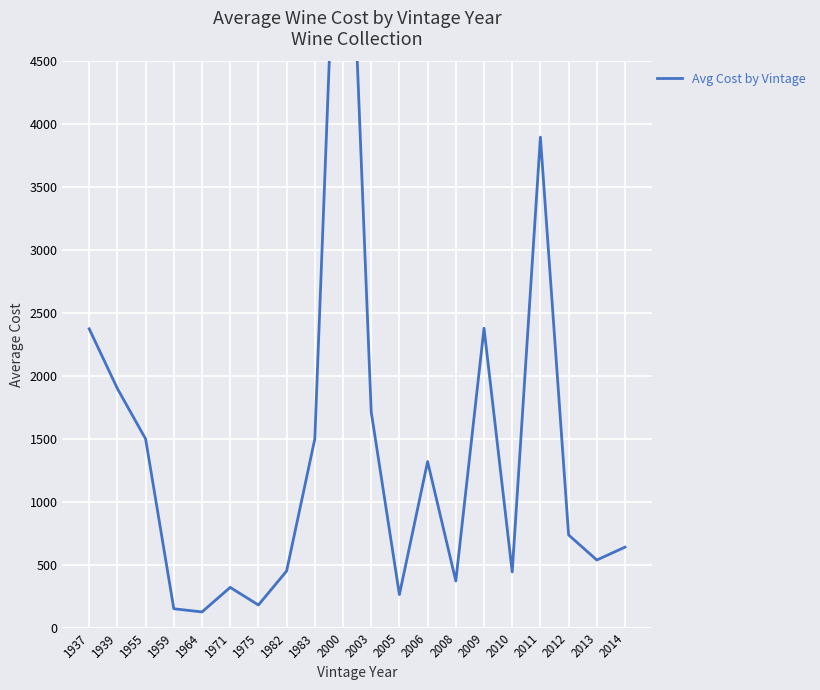

Approximately how many times larger is the value at 2006 compared to 1964?

10.6